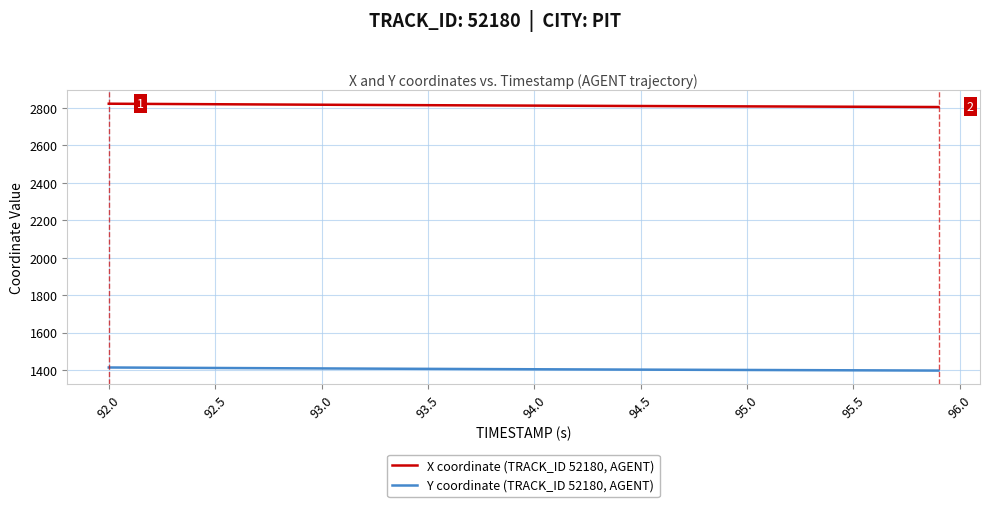

True or false: X coordinate (TRACK_ID 52180, AGENT) and Y coordinate (TRACK_ID 52180, AGENT) intersect in this chart.

False